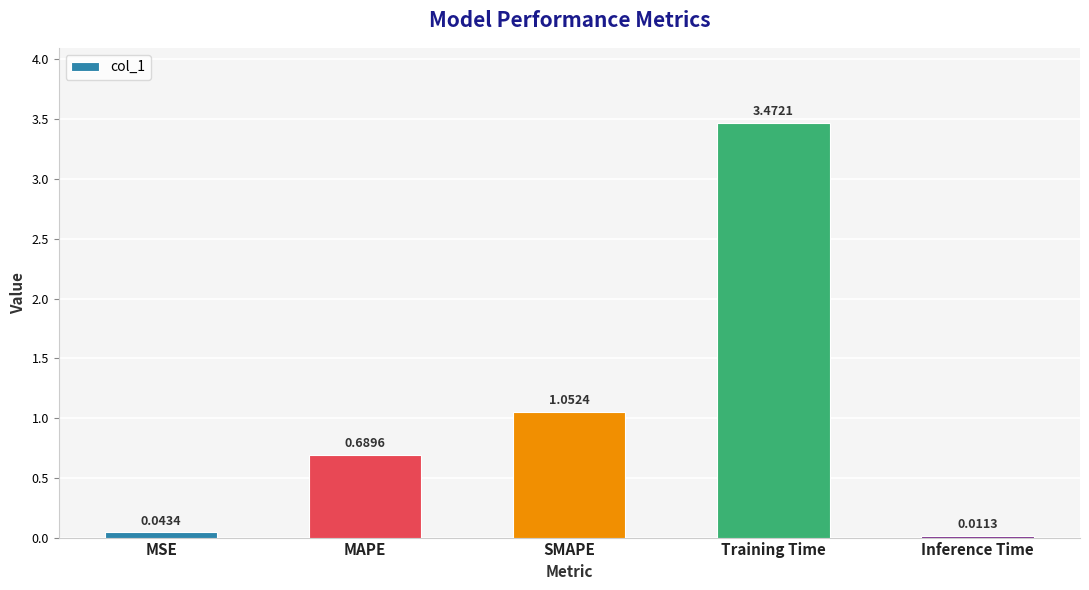

Where is the data nearest to the value 1?

SMAPE